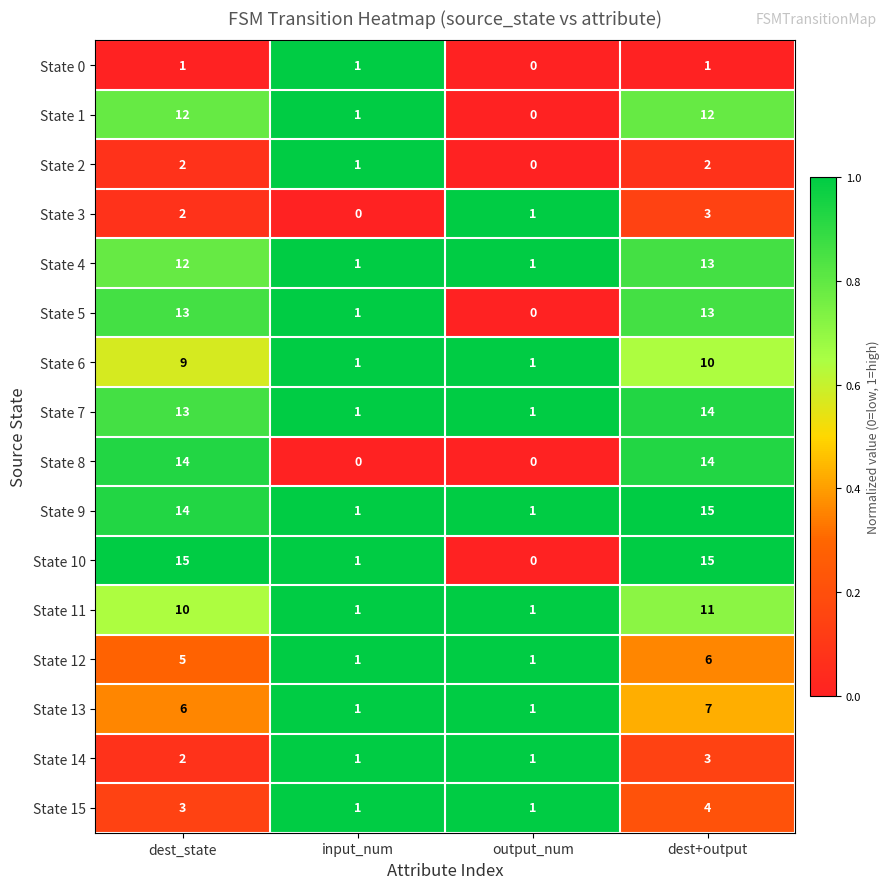

At which category is the sum across all series the highest?

dest+output